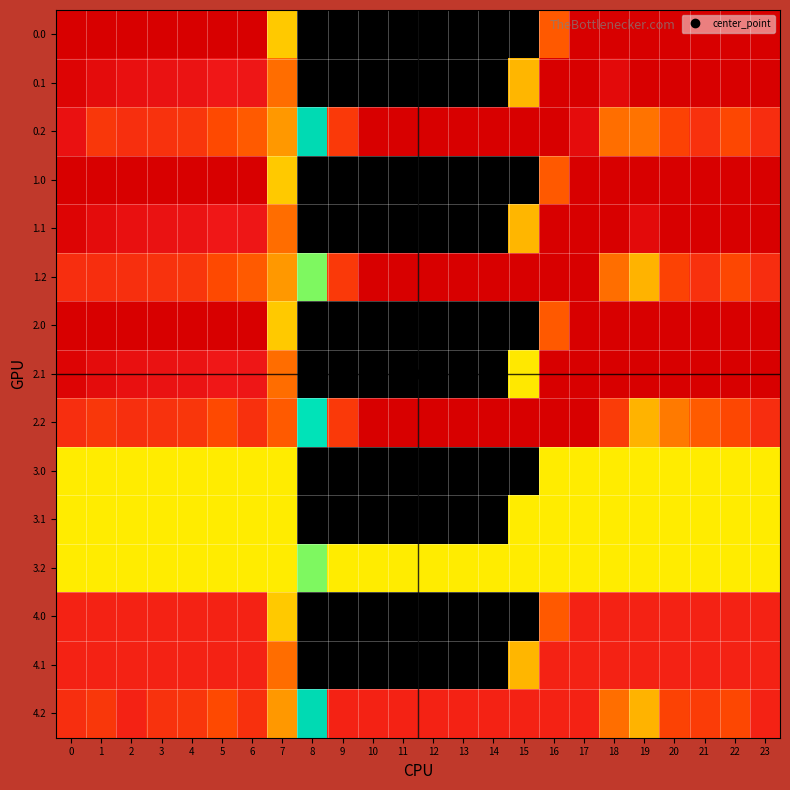

Reading left to right, transcribe all the data shown in this chart.

0.0: 0=400.0	1=400.0	2=400.0	3=400.0	4=400.0	5=400.0	6=400.0	7=136.6	8=0.0	9=0.0	10=0.0	11=0.0	12=0.0	13=0.0	14=0.0	15=0.0	16=228.9	17=400.0	18=400.0	19=400.0	20=400.0	21=400.0	22=400.0	23=400.0
0.1: 0=384.6	1=361.1	2=347.9	3=342.7	4=339.6	5=325.6	6=330.4	7=210.7	8=0.0	9=0.0	10=0.0	11=0.0	12=0.0	13=0.0	14=0.0	15=149.2	16=400.0	17=400.0	18=366.2	19=400.0	20=400.0	21=400.0	22=400.0	23=399.4
0.2: 0=343.1	1=272.7	2=285.5	3=281.0	4=274.4	5=244.9	6=227.4	7=171.9	8=24.2	9=270.3	10=400.0	11=400.0	12=400.0	13=400.0	14=400.0	15=400.0	16=400.0	17=359.6	18=209.4	19=204.7	20=255.2	21=282.4	22=247.4	23=287.5
1.0: 0=400.0	1=400.0	2=400.0	3=400.0	4=400.0	5=400.0	6=400.0	7=136.6	8=0.0	9=0.0	10=0.0	11=0.0	12=0.0	13=0.0	14=0.0	15=0.0	16=228.9	17=400.0	18=400.0	19=400.0	20=400.0	21=400.0	22=400.0	23=400.0
1.1: 0=384.6	1=361.1	2=347.9	3=342.7	4=339.6	5=325.6	6=330.4	7=210.7	8=0.0	9=0.0	10=0.0	11=0.0	12=0.0	13=0.0	14=0.0	15=149.2	16=400.0	17=400.0	18=400.0	19=366.2	20=400.0	21=400.0	22=400.0	23=399.4
1.2: 0=287.1	1=286.1	2=285.5	3=281.0	4=274.4	5=244.9	6=227.4	7=171.9	8=80.2	9=270.3	10=400.0	11=400.0	12=400.0	13=400.0	14=400.0	15=400.0	16=400.0	17=400.0	18=209.4	19=151.0	20=255.2	21=282.4	22=247.4	23=287.5
2.0: 0=400.0	1=400.0	2=400.0	3=400.0	4=400.0	5=400.0	6=400.0	7=136.6	8=0.0	9=0.0	10=0.0	11=0.0	12=0.0	13=0.0	14=0.0	15=0.0	16=228.9	17=400.0	18=400.0	19=400.0	20=400.0	21=400.0	22=400.0	23=400.0
2.1: 0=384.6	1=361.1	2=347.9	3=342.7	4=339.6	5=325.6	6=330.4	7=210.7	8=0.0	9=0.0	10=0.0	11=0.0	12=0.0	13=0.0	14=0.0	15=115.4	16=400.0	17=400.0	18=400.0	19=400.0	20=400.0	21=400.0	22=400.0	23=399.4
2.2: 0=287.1	1=272.7	2=285.5	3=281.0	4=274.4	5=244.9	6=283.4	7=227.9	8=37.6	9=270.3	10=400.0	11=400.0	12=400.0	13=400.0	14=400.0	15=400.0	16=400.0	17=400.0	18=265.4	19=151.0	20=199.2	21=226.4	22=247.4	23=287.5
3.0: 0=113.0	1=113.0	2=113.0	3=113.0	4=113.0	5=113.0	6=113.0	7=113.0	8=0.0	9=0.0	10=0.0	11=0.0	12=0.0	13=0.0	14=0.0	15=0.0	16=113.0	17=113.0	18=113.0	19=113.0	20=113.0	21=113.0	22=113.0	23=113.0
3.1: 0=113.0	1=113.0	2=113.0	3=113.0	4=113.0	5=113.0	6=113.0	7=113.0	8=0.0	9=0.0	10=0.0	11=0.0	12=0.0	13=0.0	14=0.0	15=113.0	16=113.0	17=113.0	18=113.0	19=113.0	20=113.0	21=113.0	22=113.0	23=113.0
3.2: 0=113.0	1=113.0	2=113.0	3=113.0	4=113.0	5=113.0	6=113.0	7=113.0	8=80.2	9=113.0	10=113.0	11=113.0	12=113.0	13=113.0	14=113.0	15=113.0	16=113.0	17=113.0	18=113.0	19=113.0	20=113.0	21=113.0	22=113.0	23=113.0
4.0: 0=305.0	1=305.0	2=305.0	3=305.0	4=305.0	5=305.0	6=305.0	7=136.6	8=0.0	9=0.0	10=0.0	11=0.0	12=0.0	13=0.0	14=0.0	15=0.0	16=228.9	17=305.0	18=305.0	19=305.0	20=305.0	21=305.0	22=305.0	23=305.0
4.1: 0=305.0	1=305.0	2=305.0	3=305.0	4=305.0	5=305.0	6=305.0	7=210.7	8=0.0	9=0.0	10=0.0	11=0.0	12=0.0	13=0.0	14=0.0	15=149.2	16=305.0	17=305.0	18=305.0	19=305.0	20=305.0	21=305.0	22=305.0	23=305.0
4.2: 0=287.1	1=272.7	2=305.0	3=281.0	4=274.4	5=244.9	6=283.4	7=171.9	8=24.2	9=305.0	10=305.0	11=305.0	12=305.0	13=305.0	14=305.0	15=305.0	16=305.0	17=305.0	18=209.4	19=151.0	20=255.2	21=264.4	22=247.4	23=305.0